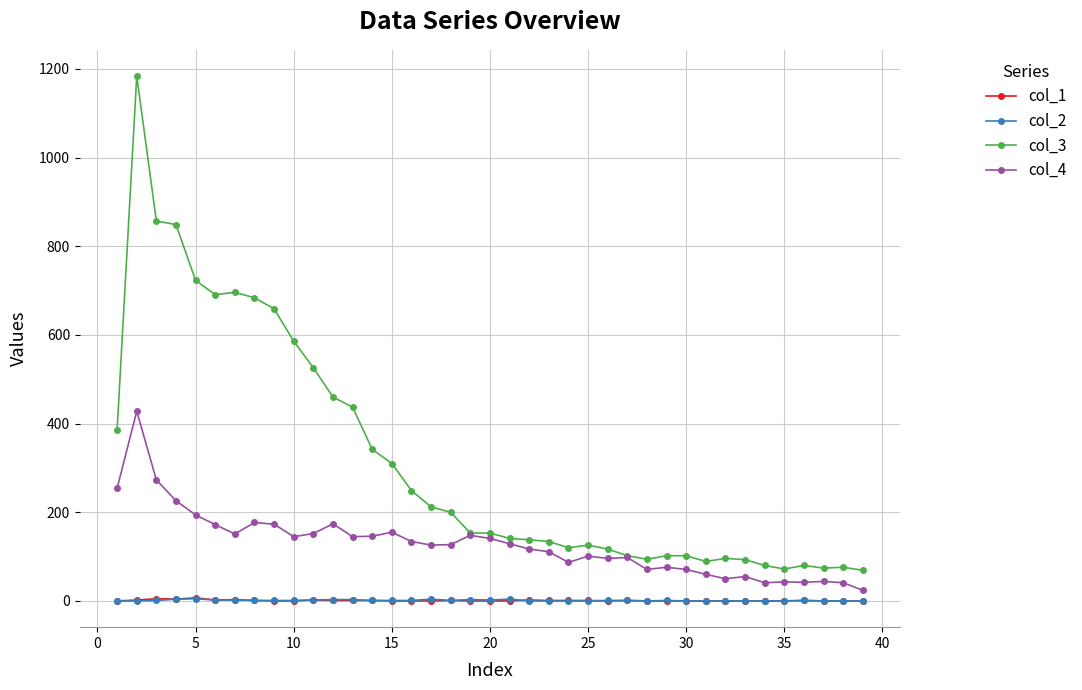

What is the value of the col_3 point at the 17th from the left?

212